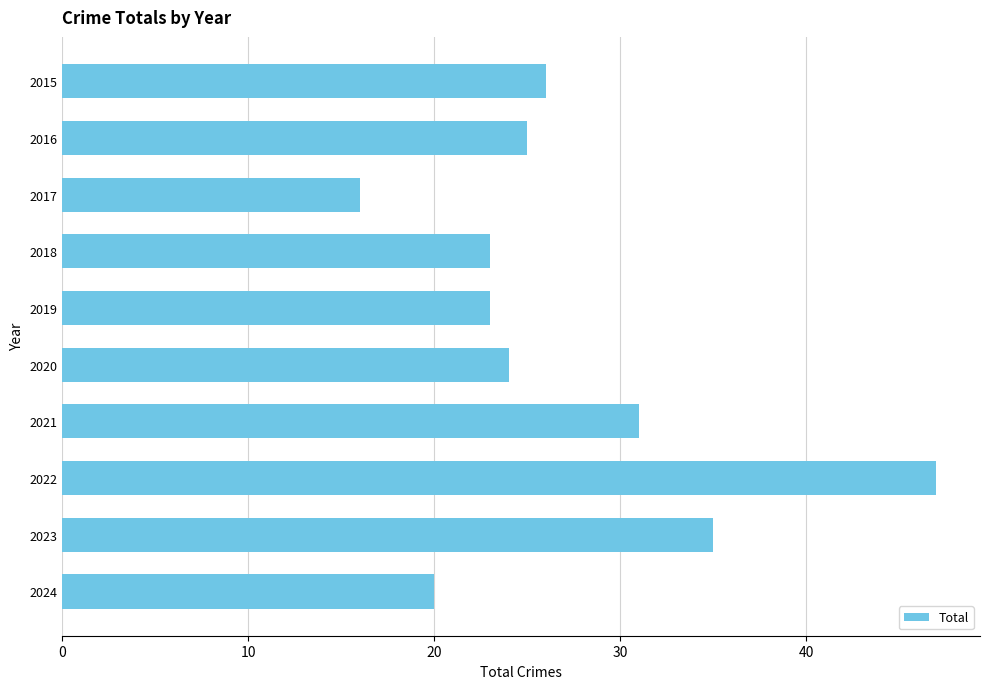

How many bars are there in total?

10